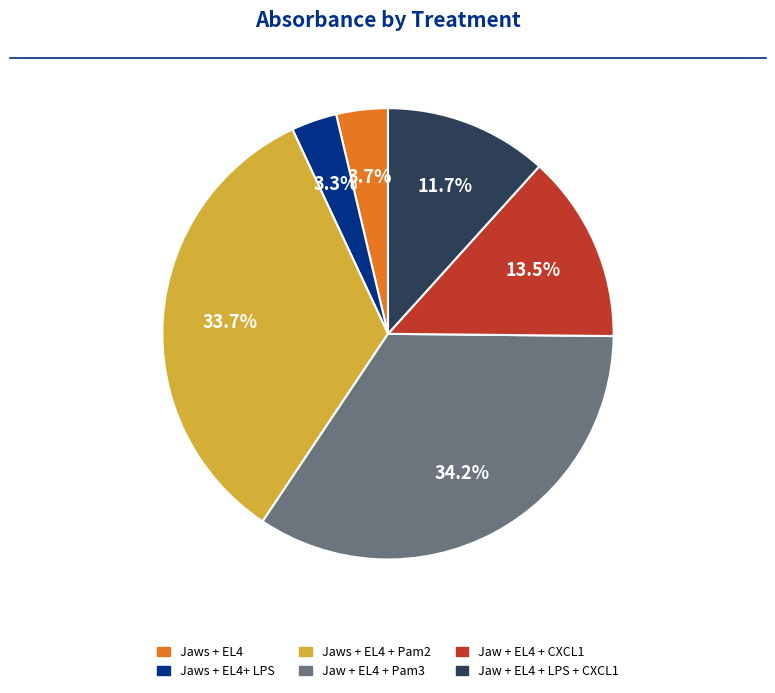

Is there any slice that represents more than half of the pie?

No